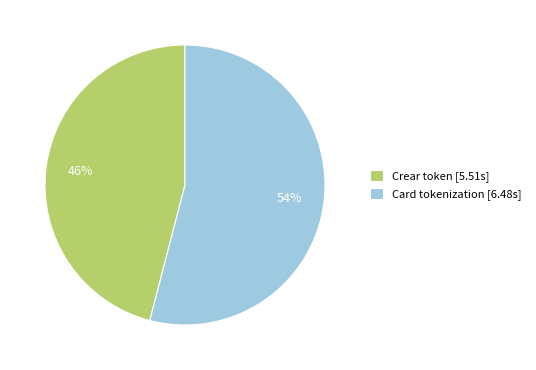

How many slices are in this pie chart?

2